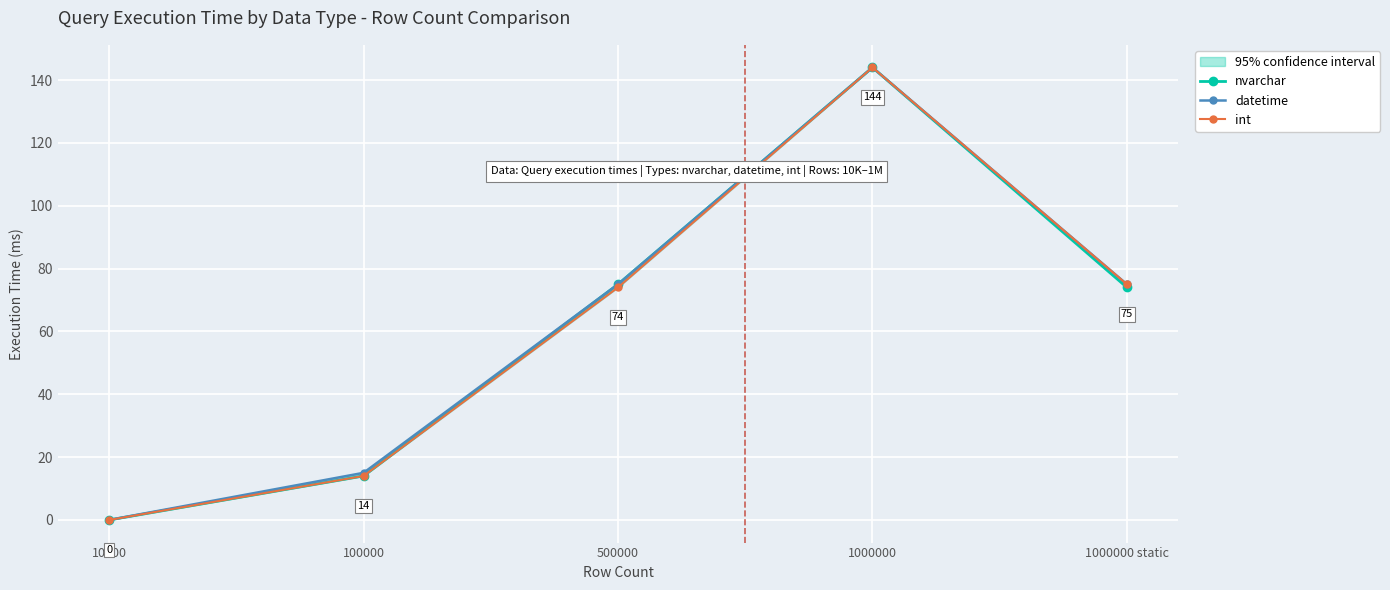

Where does the int series first go above 74?

1000000